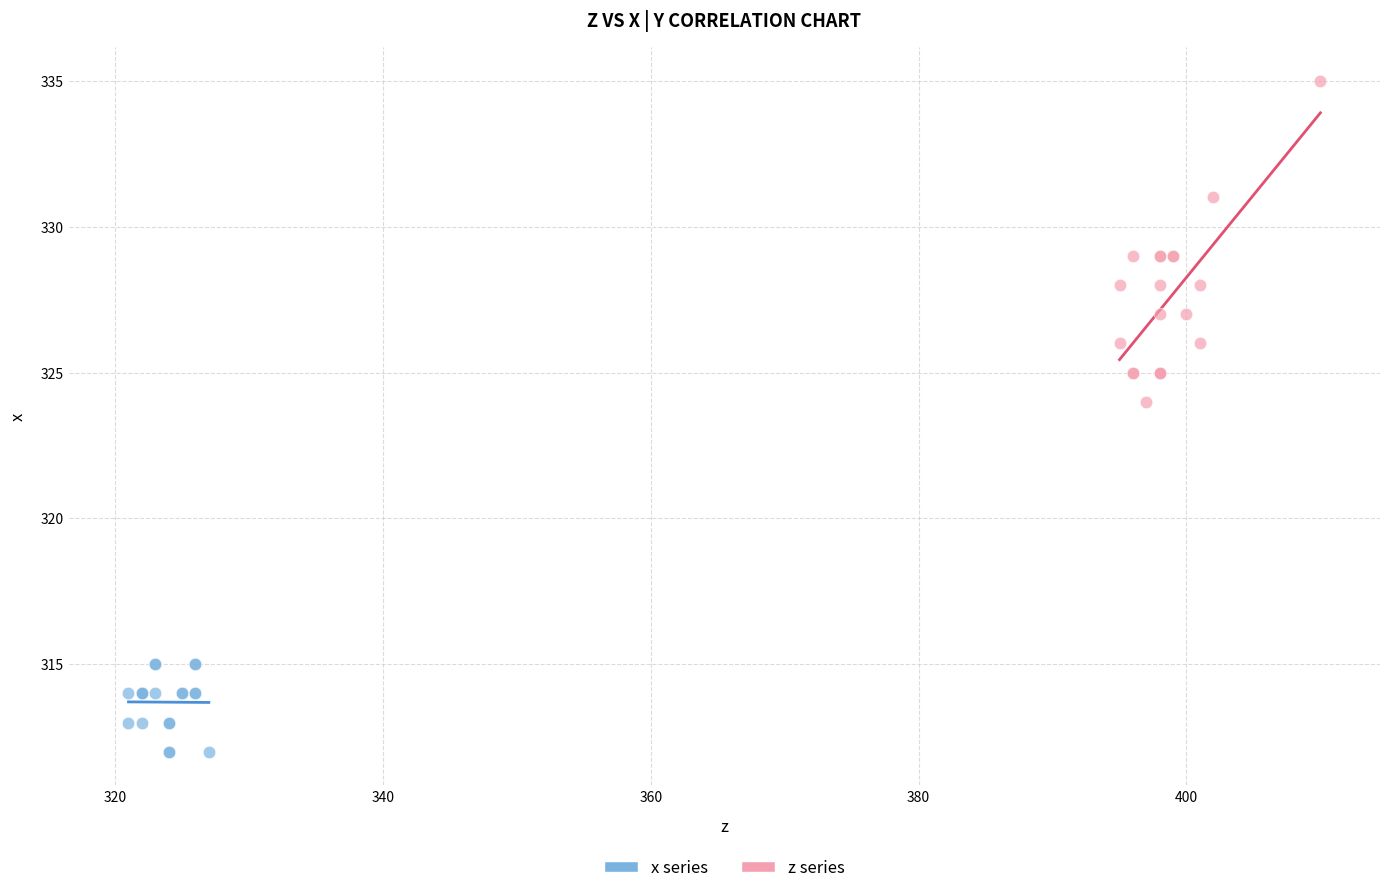

Which series contains the lowest Y value?

x series